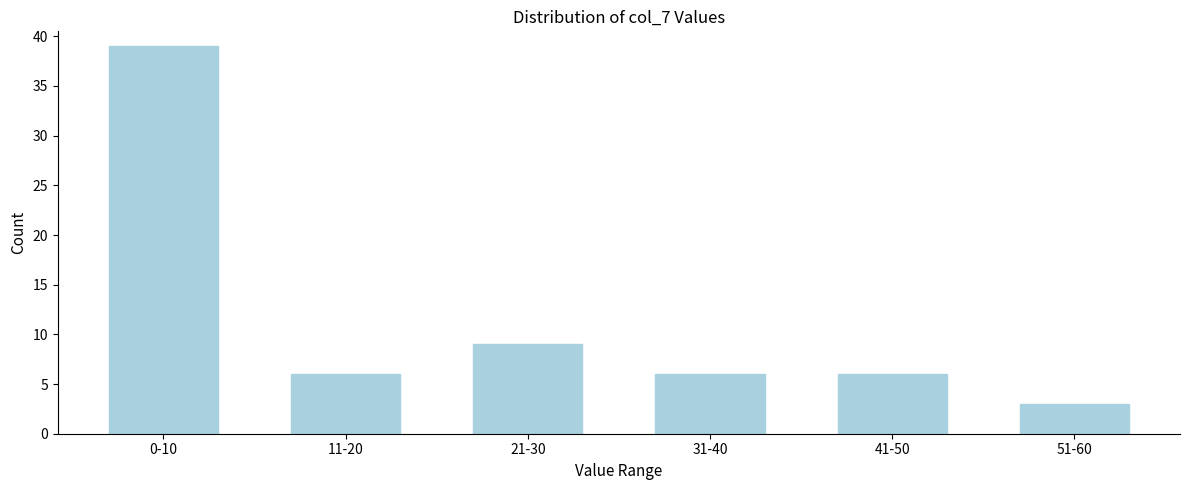

Reading left to right, list all the values displayed in this chart.

39	6	9	6	6	3